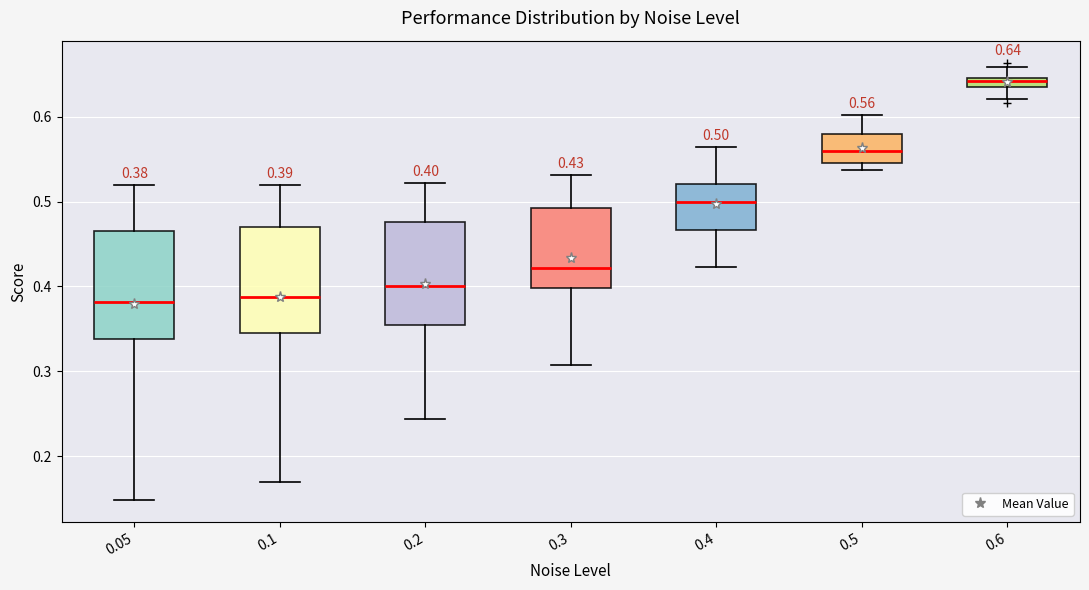

Which box has the highest median line?

0.6